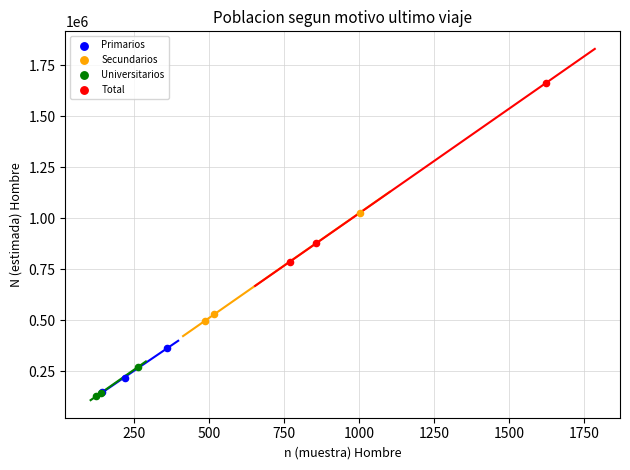

Which series contains the lowest Y value?

Universitarios